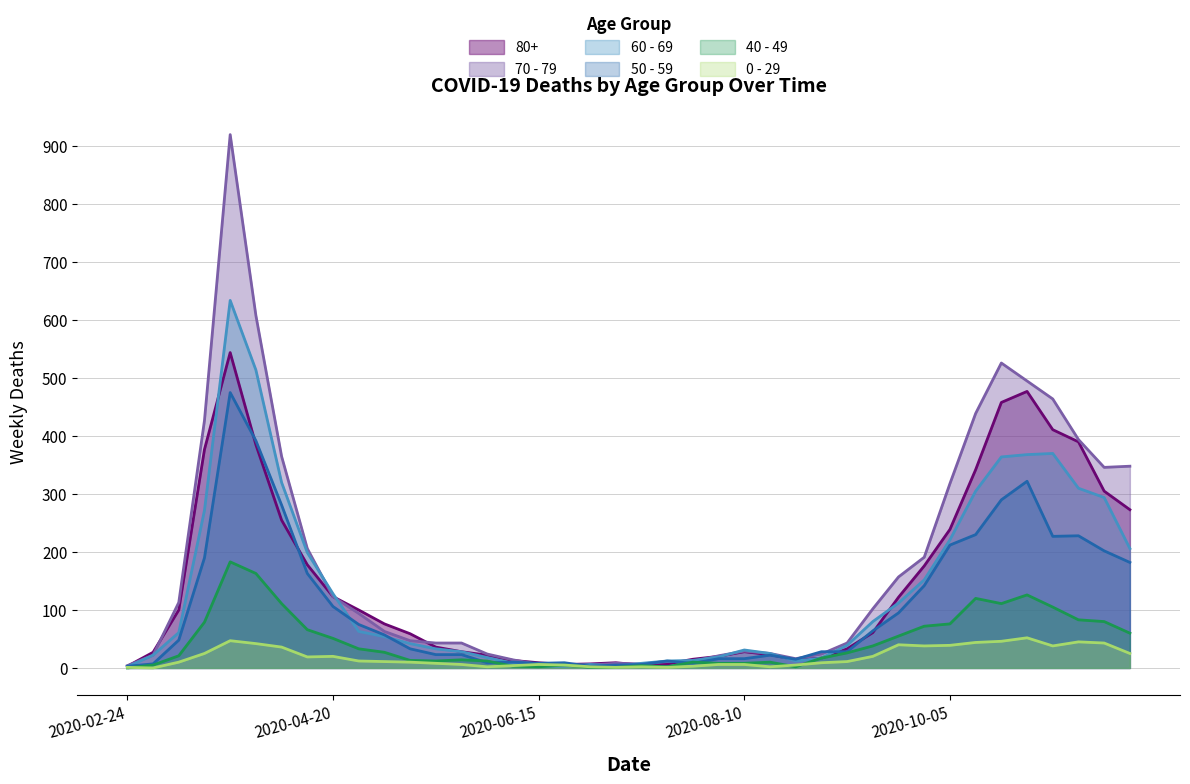

True or false: 0 - 29 has more than 2 points higher than both neighbors.

True